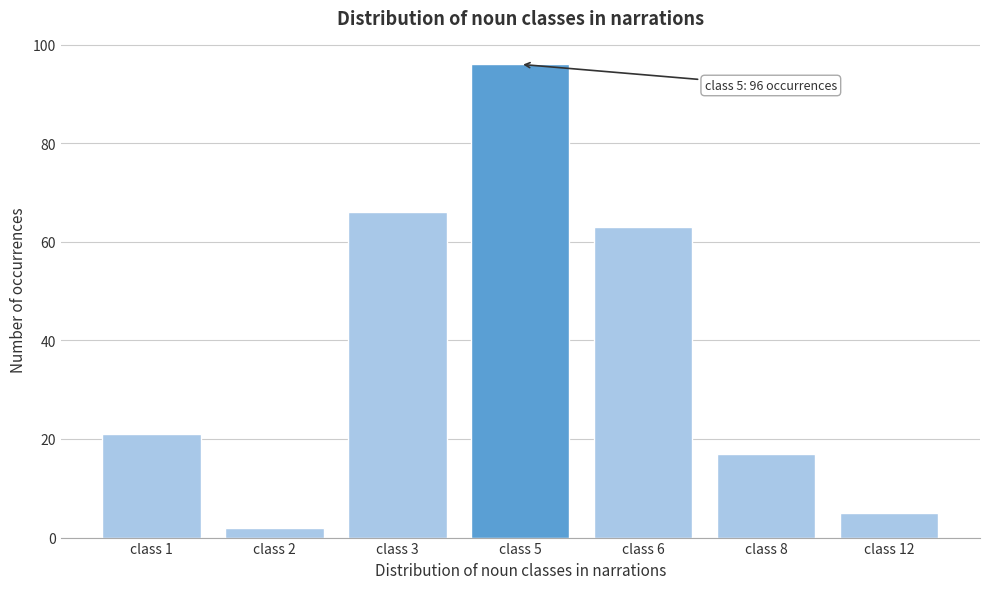

Reading left to right, what are all the values shown in this chart?

21	2	66	96	63	17	5